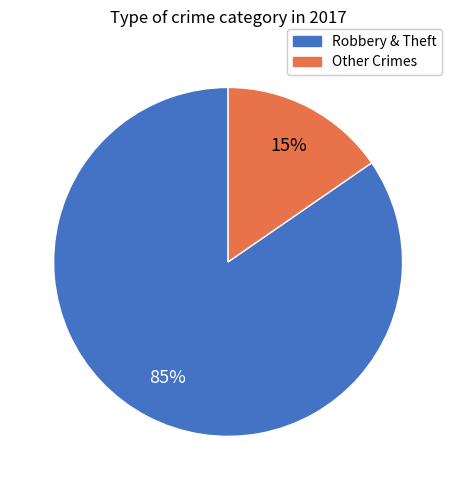

Is there any slice that represents more than half of the pie?

Yes